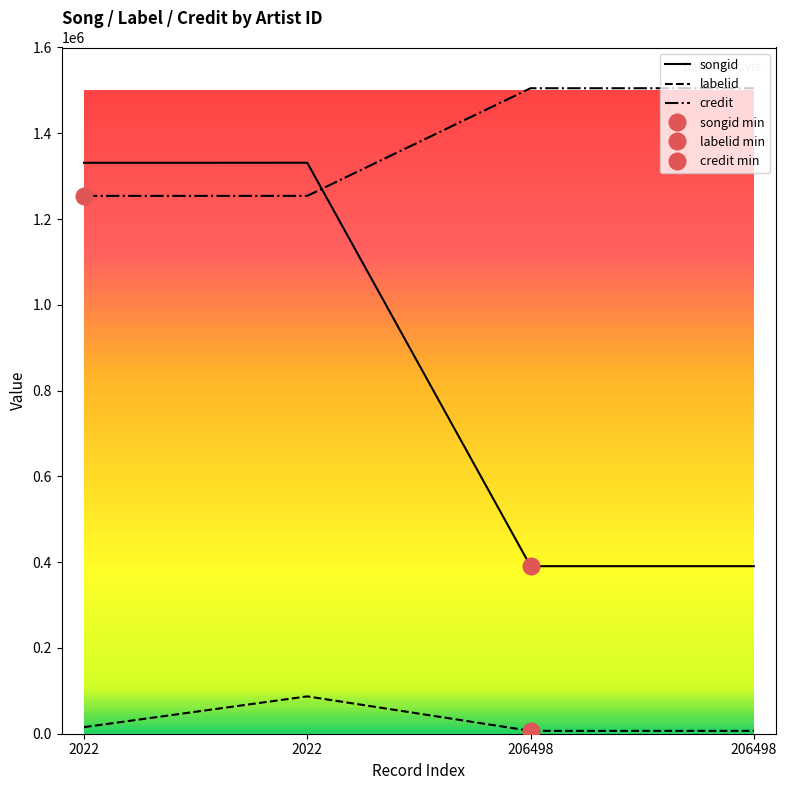

What is the sum of the credit values at 2022 and 206498?

2759086